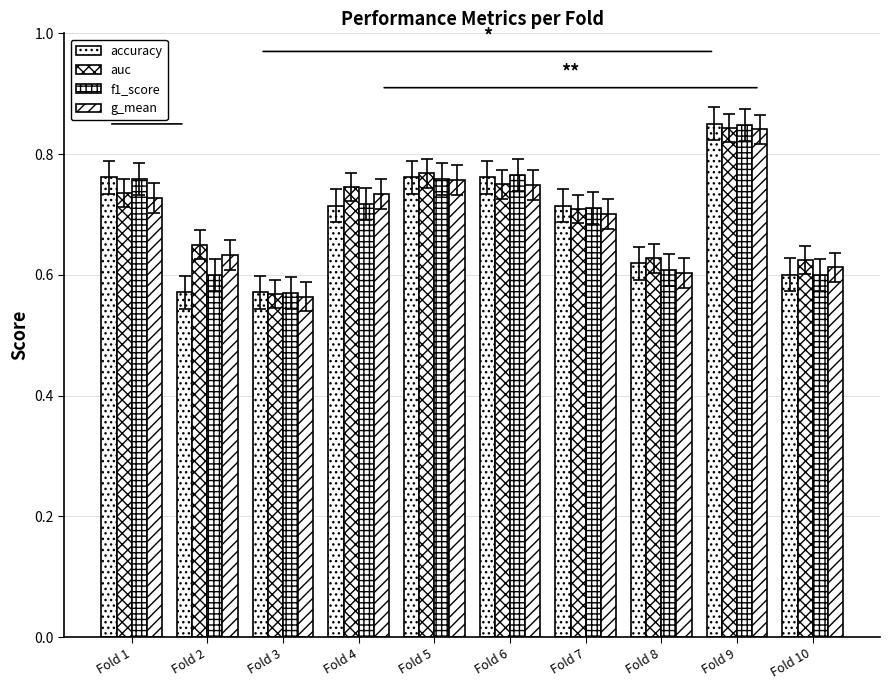

At Fold 2, list the series in order from smallest to largest.

accuracy, f1_score, g_mean, auc